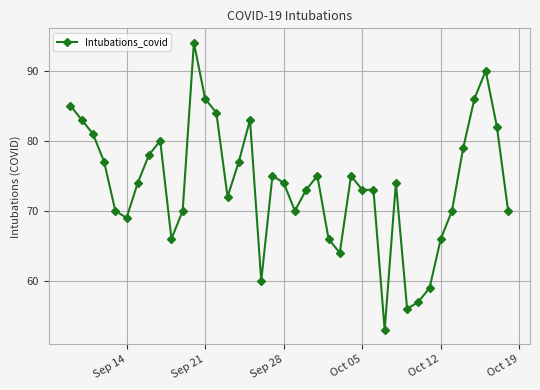

True or false: there are more than 0 points higher than both neighbors.

True